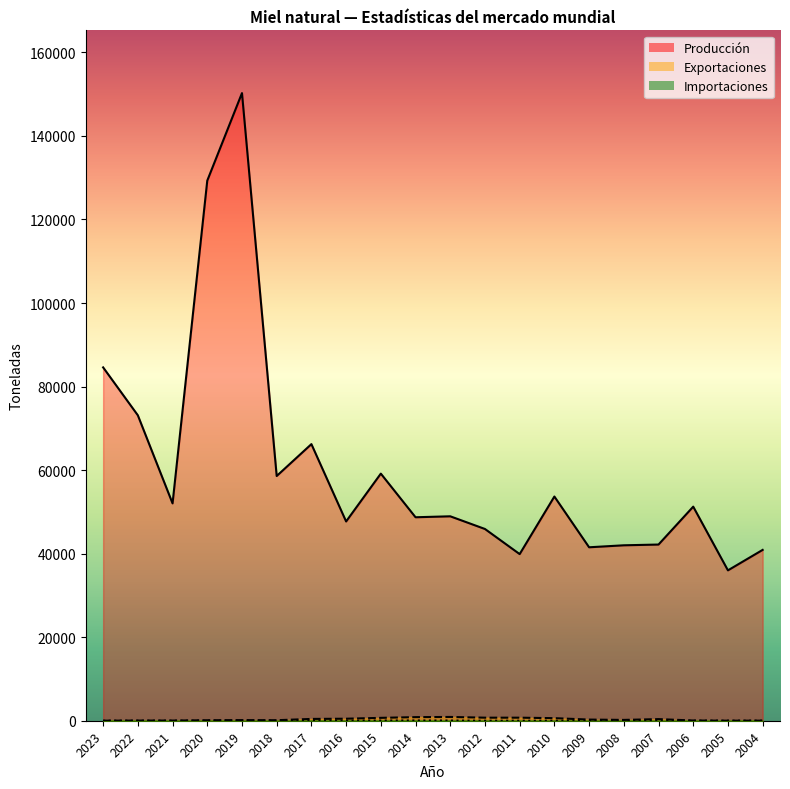

Read the Producción value at 2004.

40900.0